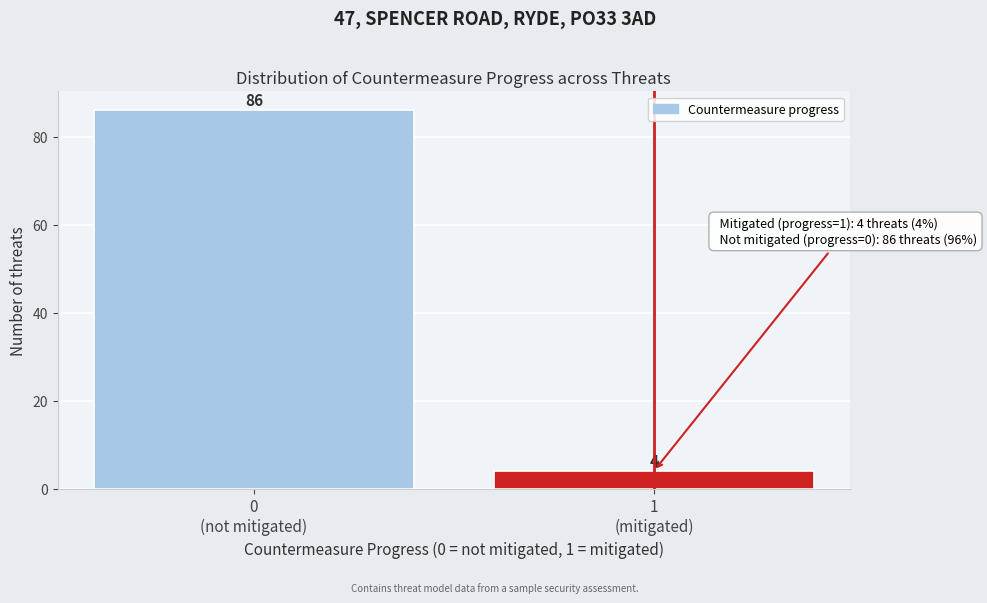

Reading left to right, extract all data points from this chart.

86	4